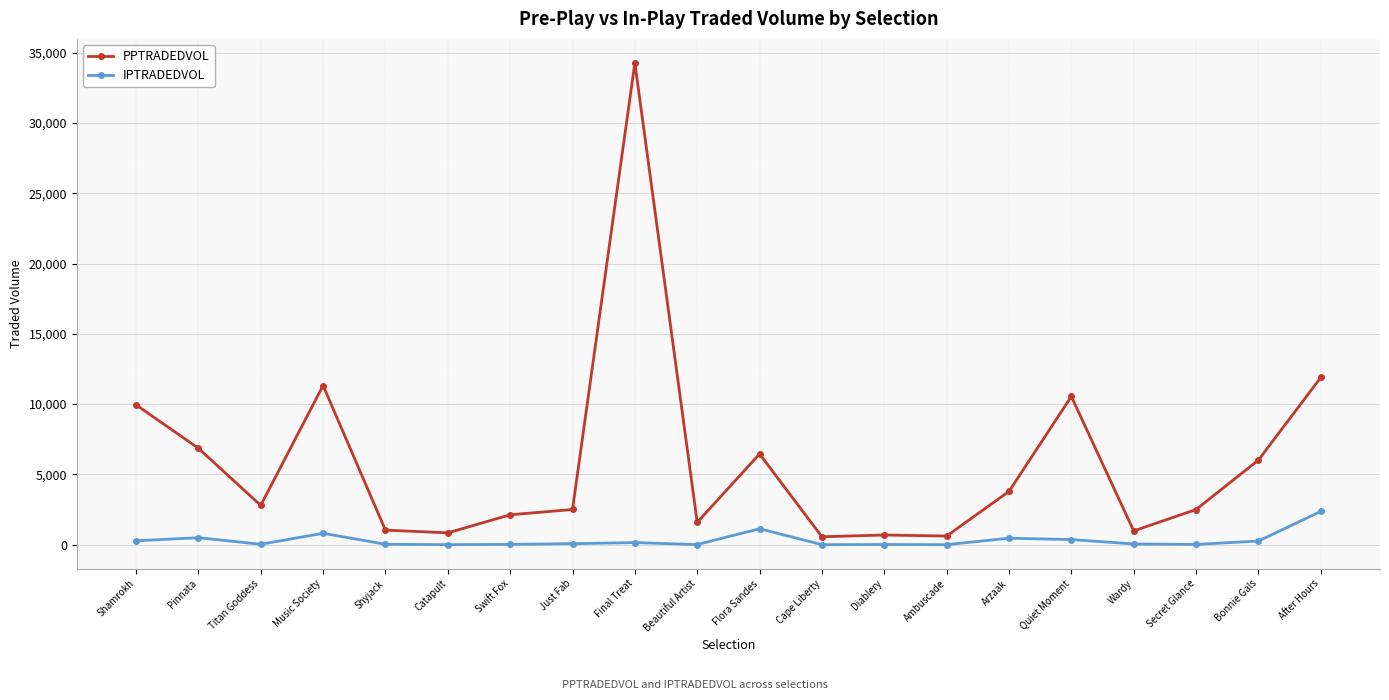

Rank the series at Shyjack from lowest to highest value.

IPTRADEDVOL, PPTRADEDVOL